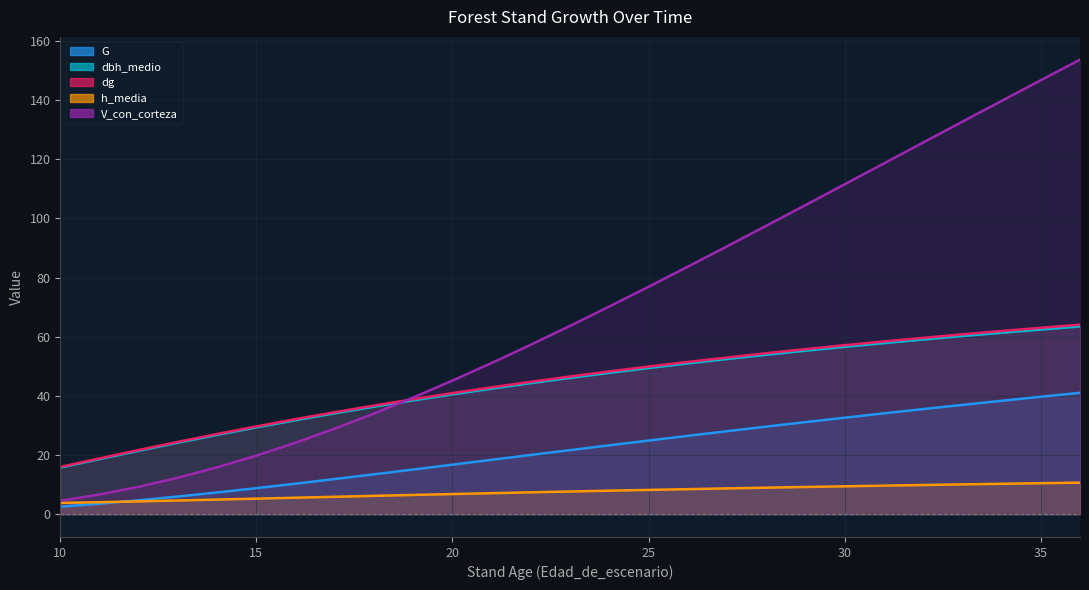

Reading right to left, transcribe all the data shown in this chart.

G: 41.0	39.7	38.4	37.0	35.5	34.1	32.6	31.1	29.6	28.1	26.5	24.9	23.3	21.7	20.1	18.4	16.8	15.1	13.5	11.9	10.3	8.8	7.4	6.0	4.7	3.6	2.6
dbh_medio: 63.5	62.4	61.4	60.2	59.1	57.8	56.6	55.3	53.9	52.5	51.0	49.4	47.8	46.1	44.3	42.5	40.5	38.5	36.4	34.1	31.8	29.4	26.8	24.2	21.4	18.6	15.8
dg: 64.1	63.0	61.9	60.8	59.6	58.4	57.1	55.8	54.4	53.0	51.5	49.9	48.3	46.6	44.8	42.9	40.9	38.9	36.7	34.5	32.1	29.7	27.1	24.5	21.7	18.9	16.0
h_media: 10.7	10.5	10.3	10.1	9.9	9.7	9.4	9.2	9.0	8.7	8.5	8.2	8.0	7.7	7.4	7.1	6.8	6.5	6.2	5.9	5.6	5.3	5.0	4.7	4.3	4.1	3.9
V_con_corteza: 153.7	146.7	139.7	132.7	125.6	118.6	111.5	104.5	97.5	90.5	83.7	76.9	70.2	63.7	57.3	51.1	45.2	39.5	34.0	28.9	24.2	19.8	15.9	12.3	9.3	6.7	4.6